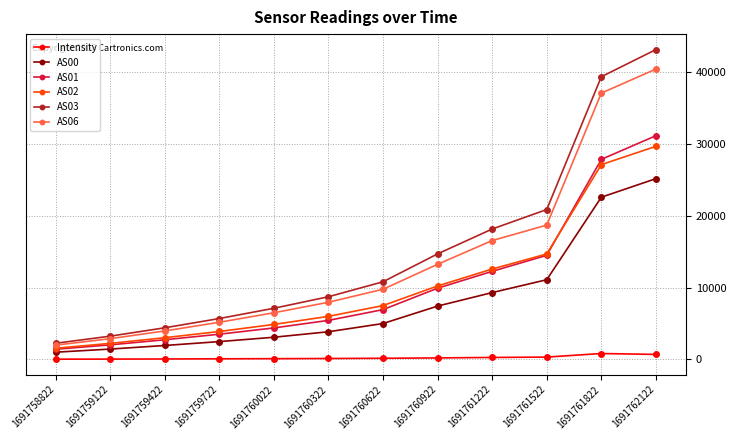

True or false: AS02 has more than 1 interior local peaks.

False